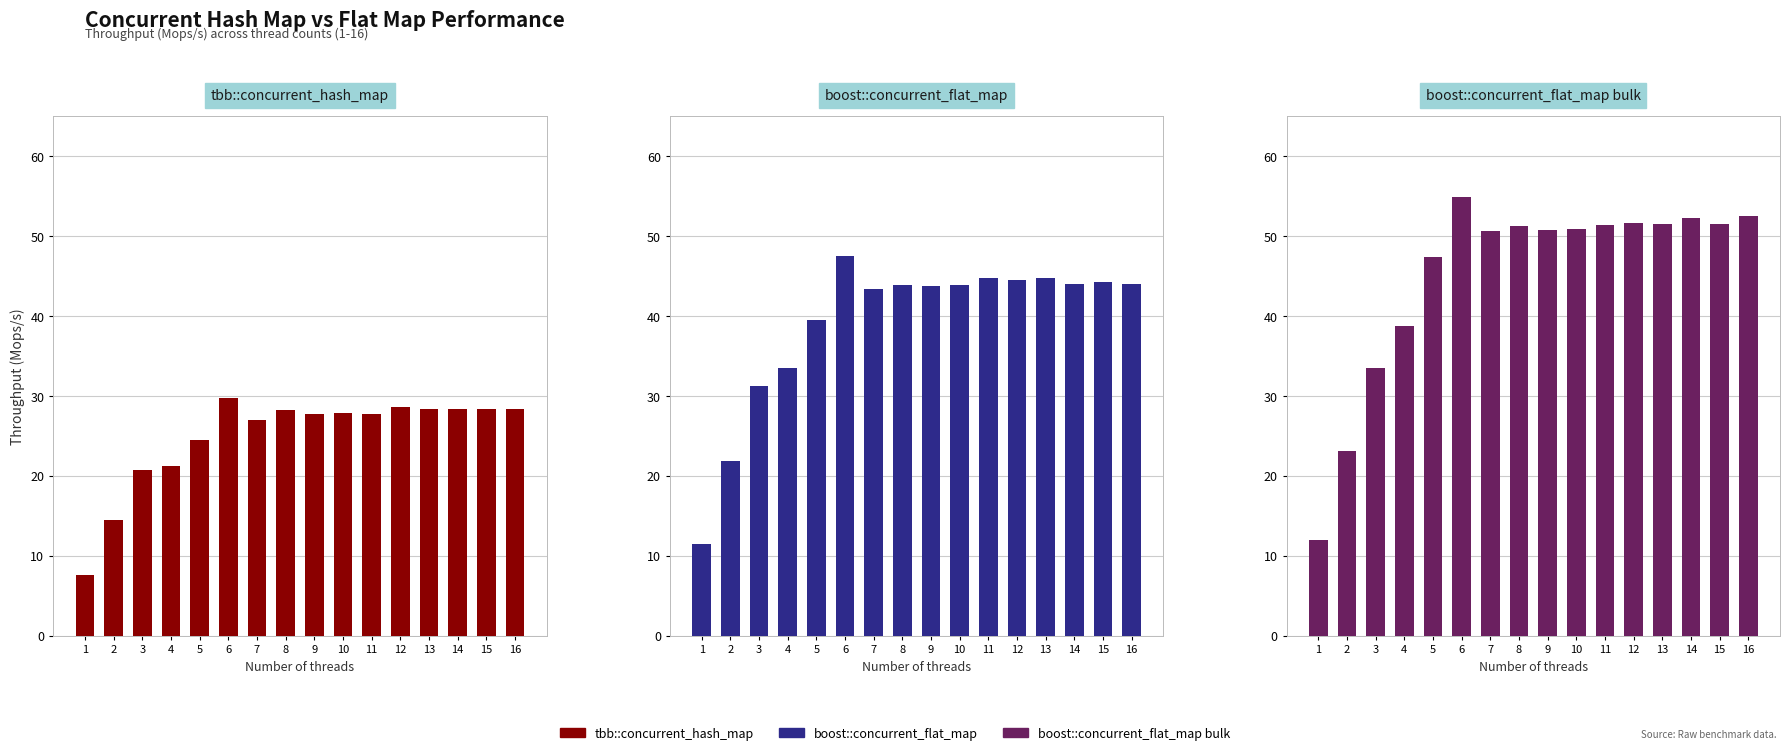

The tbb::concurrent_hash_map series shows 28.3 at 13. True or false?

True